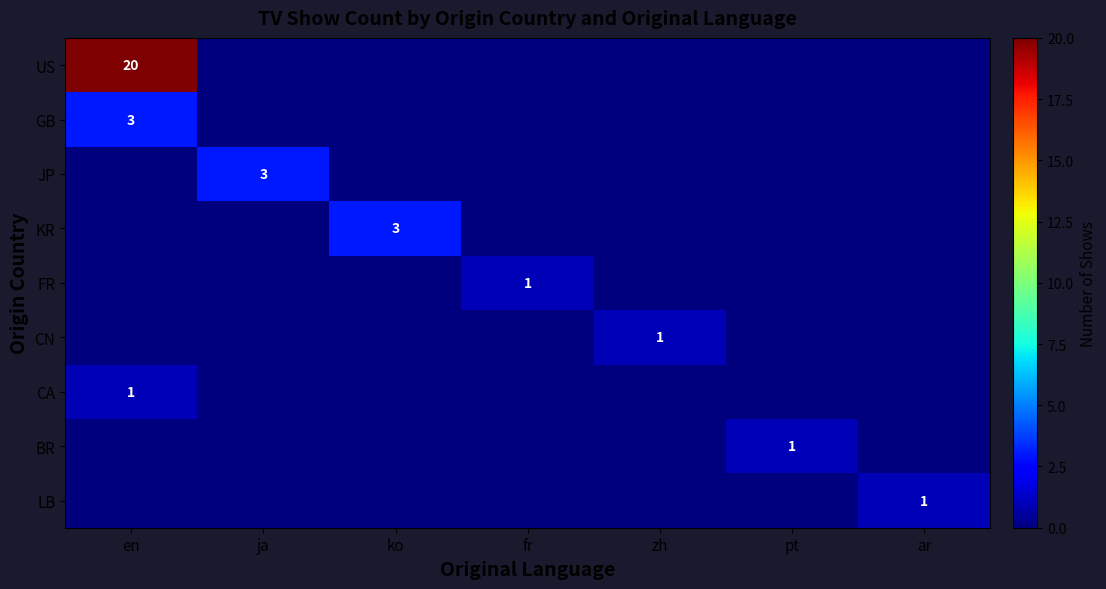

Which series has the largest total across all categories?

US